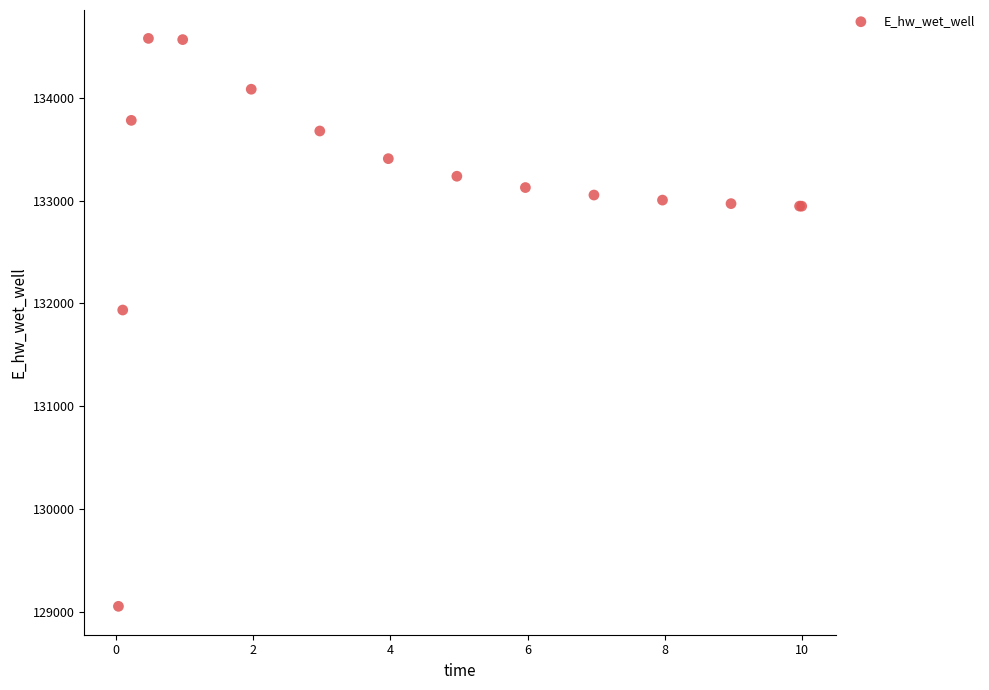

What Y value in the scatter plot is closest to 131814?

131934.7